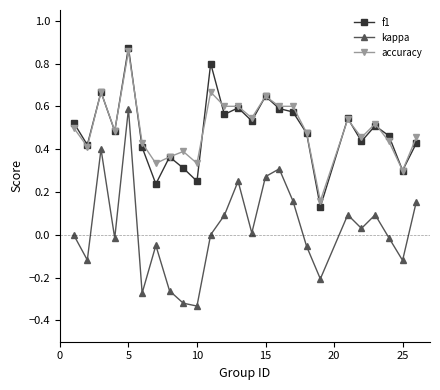

Which series has the widest spread of values?

kappa